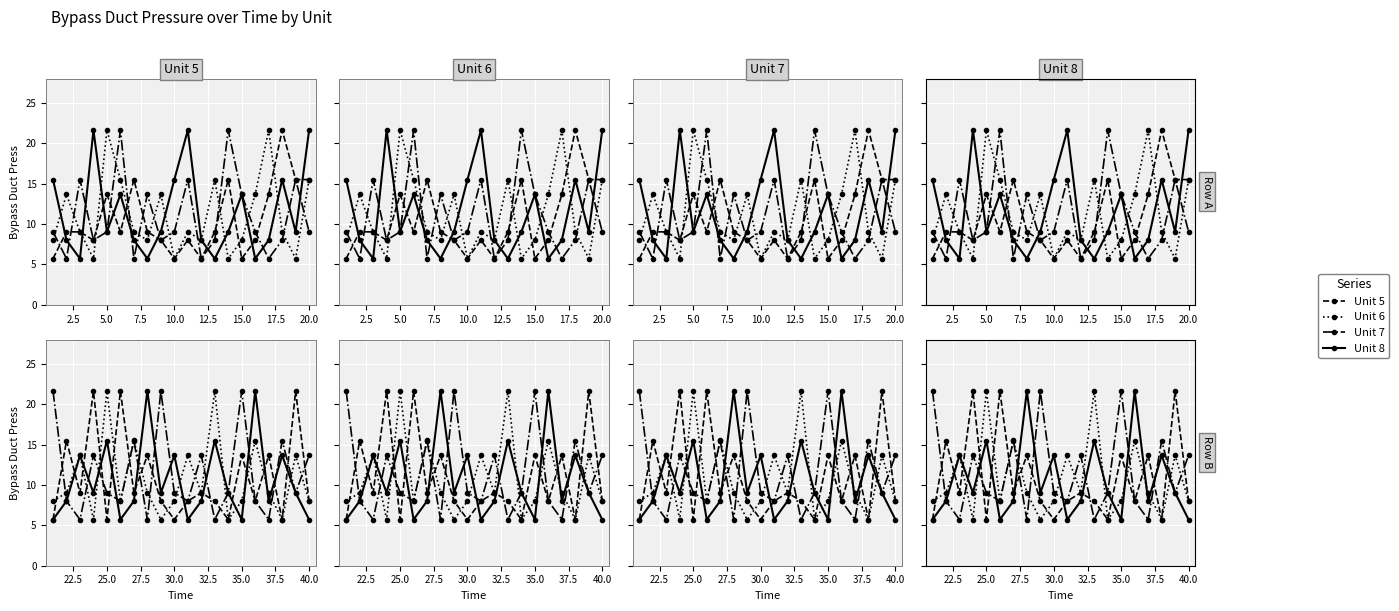

How many distinct data groups are displayed?

4